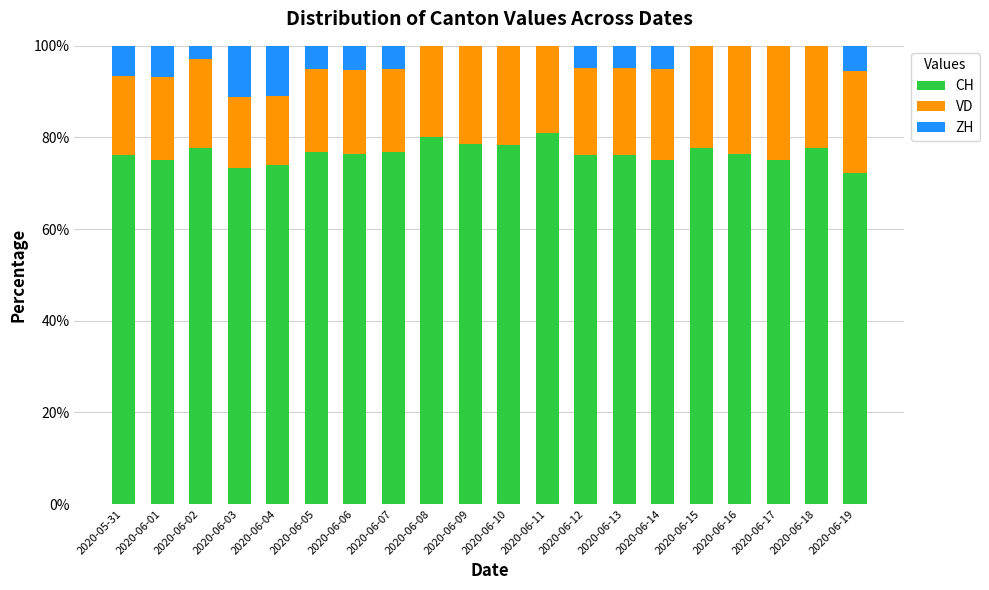

How many categories are shown in the chart?

20